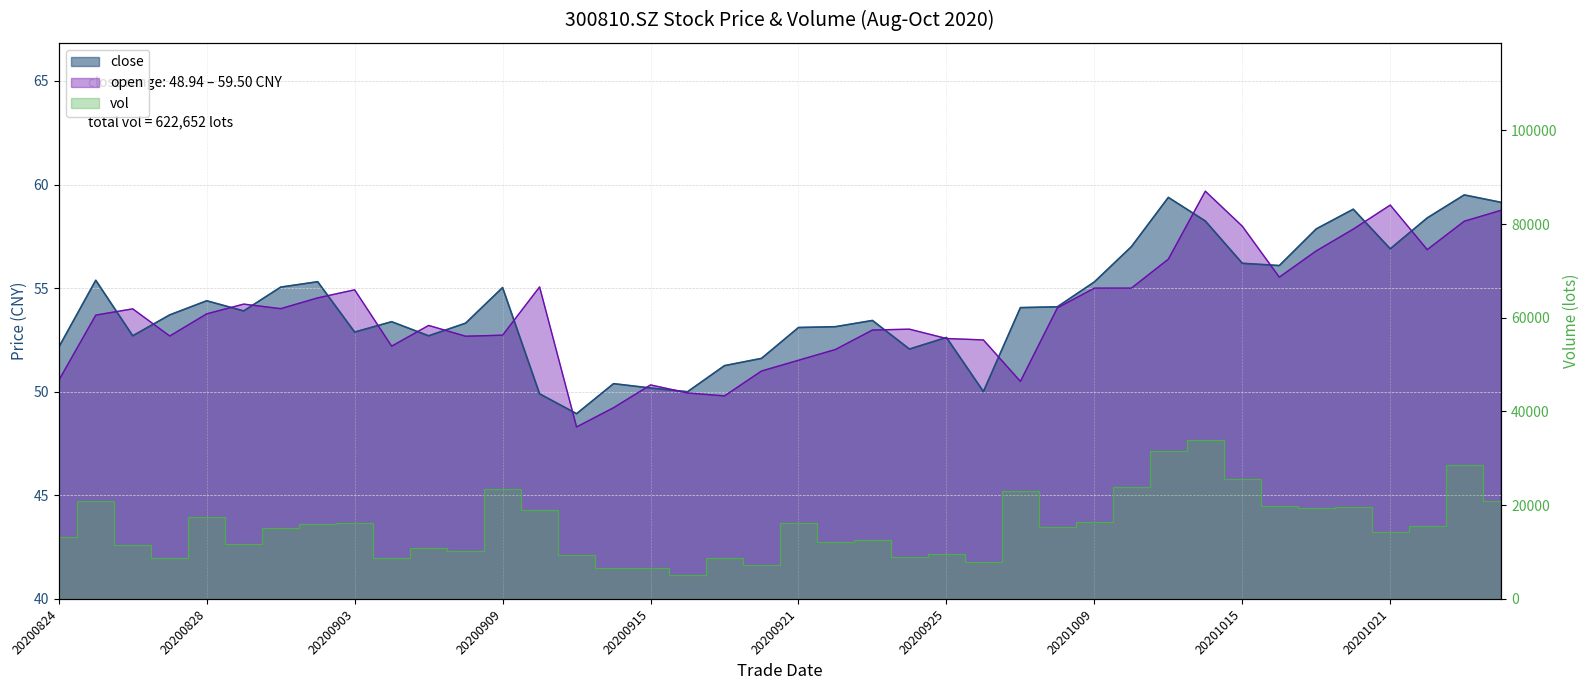

Where do open and close first cross each other?

20200825 and 20200826